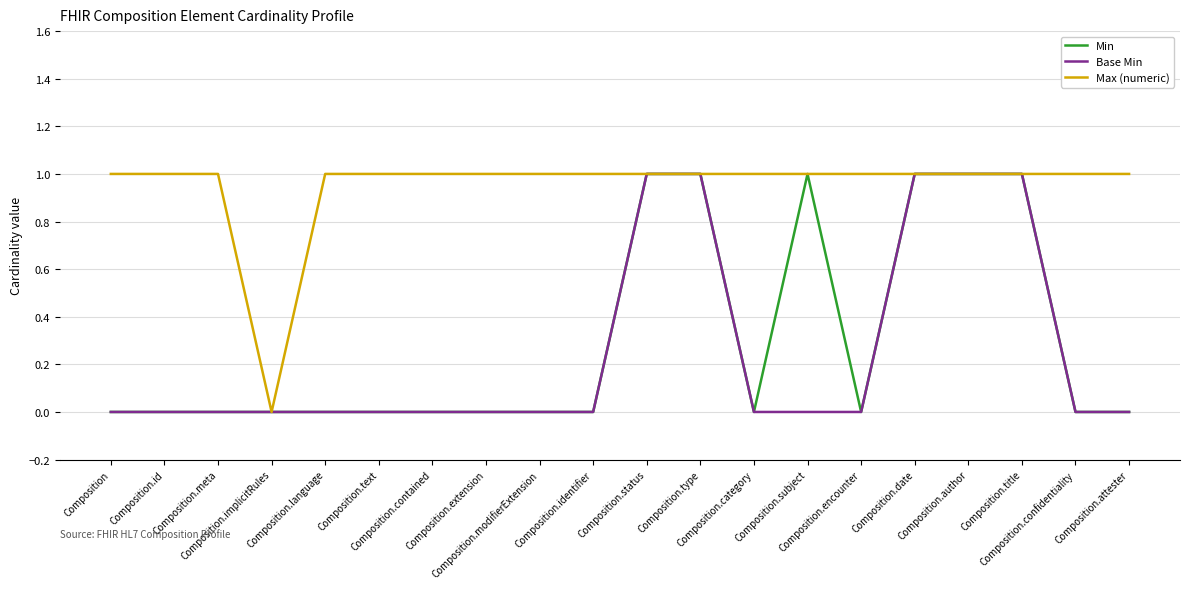

Which series has the largest total across all categories?

Max (numeric)